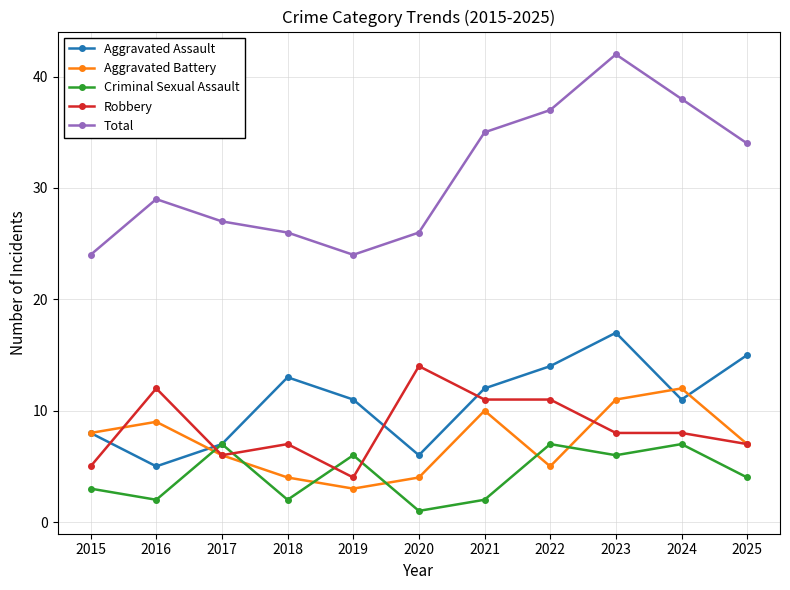

True or false: Total and Aggravated Battery intersect in this chart.

False